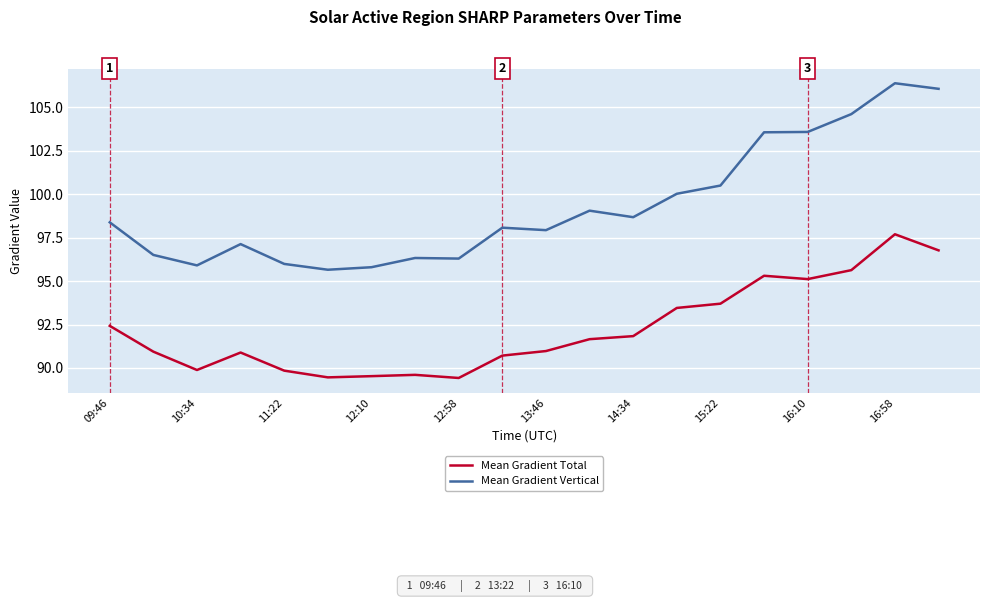

List the series in order of their peak value, highest first.

Mean Gradient Vertical, Mean Gradient Total